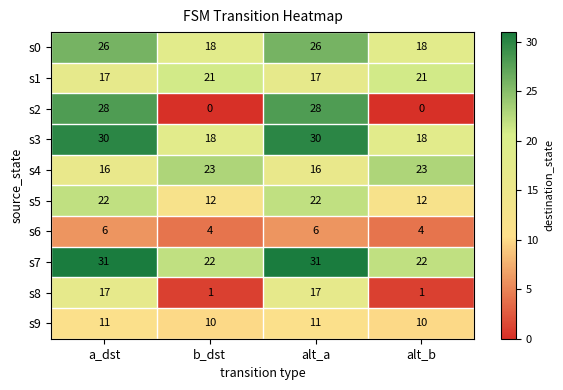

Which series has the widest spread of values?

s2